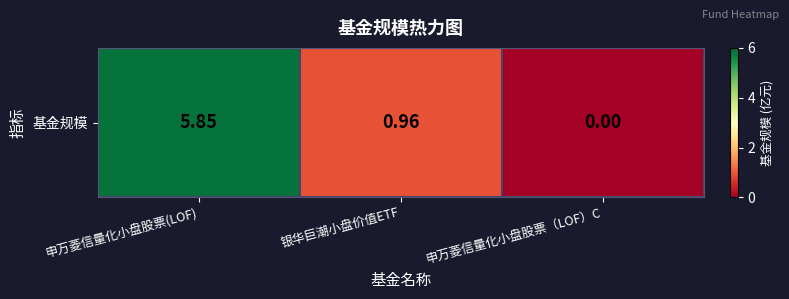

The chart shows a value of 0.4 at 银华巨潮小盘价值ETF. True or false?

False